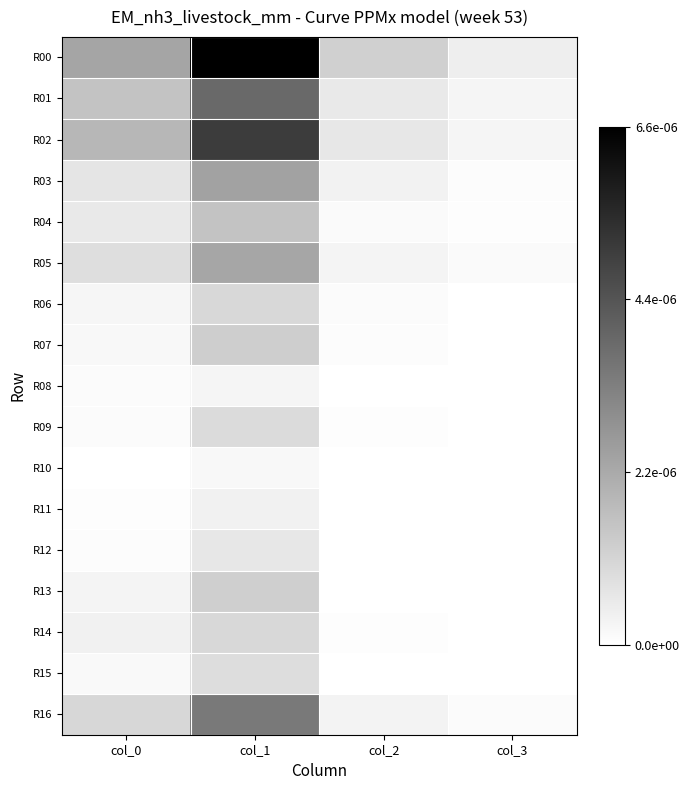

Which label corresponds to the smallest value in the chart?

col_3